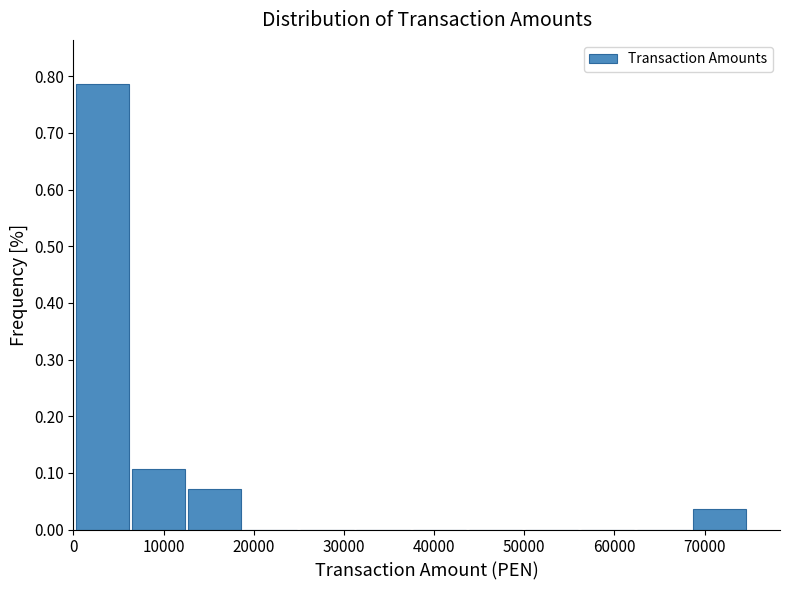

Reading left to right, transcribe this chart: for each bar, give the range it covers on the x-axis and its height. Neither the bar edges nor the heights are printed on the chart, so give them approximately, as read against the axes.

0 to 6000: 0.79
6000 to 13000: 0.11
13000 to 19000: 0.07
19000 to 25000: 0
25000 to 31000: 0
31000 to 37000: 0
37000 to 44000: 0
44000 to 50000: 0
50000 to 56000: 0
56000 to 62000: 0
62000 to 69000: 0
69000 to 75000: 0.04